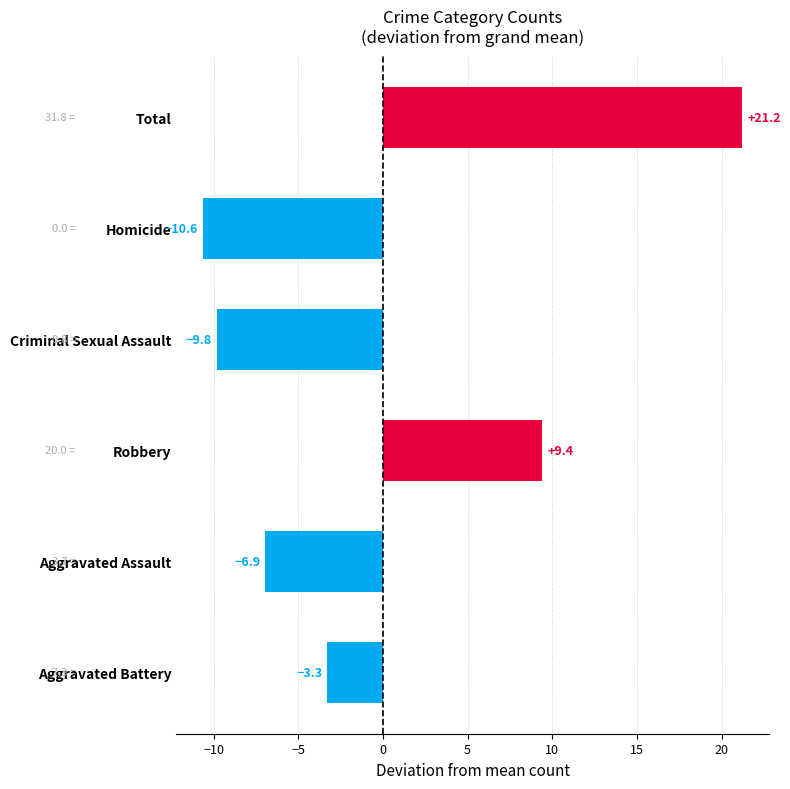

True or false: the data shows -3.3 at Aggravated Battery.

True